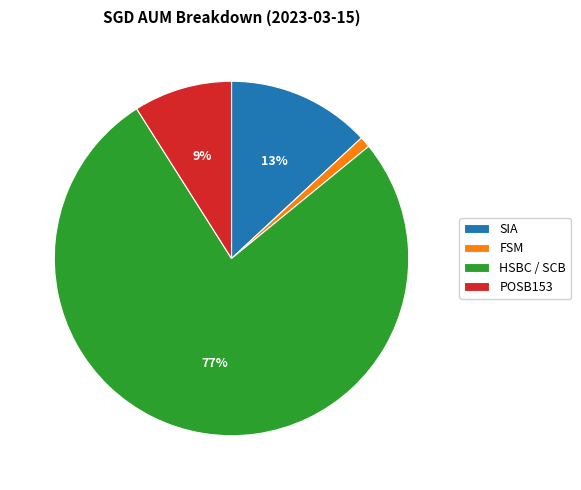

Combined, do FSM and SIA account for over 50%?

No